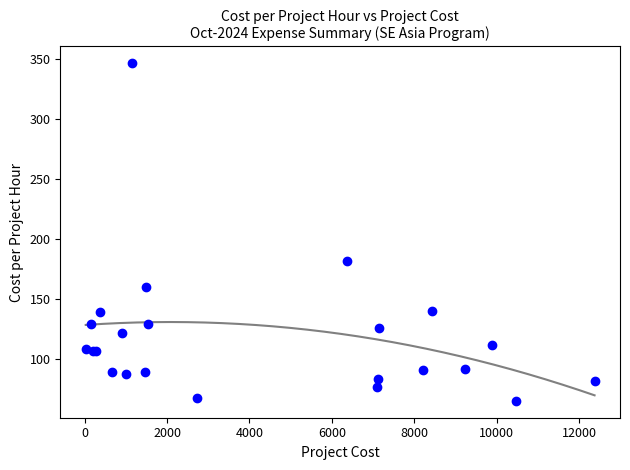

What Y value in the scatter plot is closest to 206?

181.8